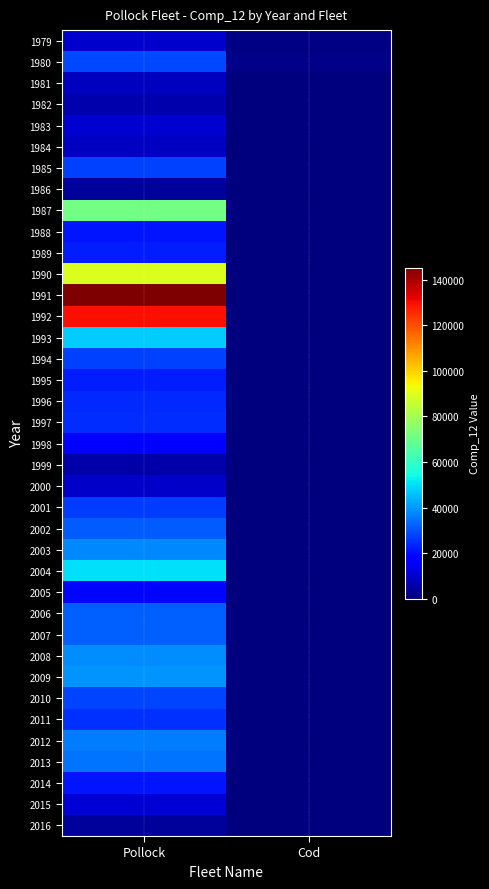

How many data points does each series have?

2